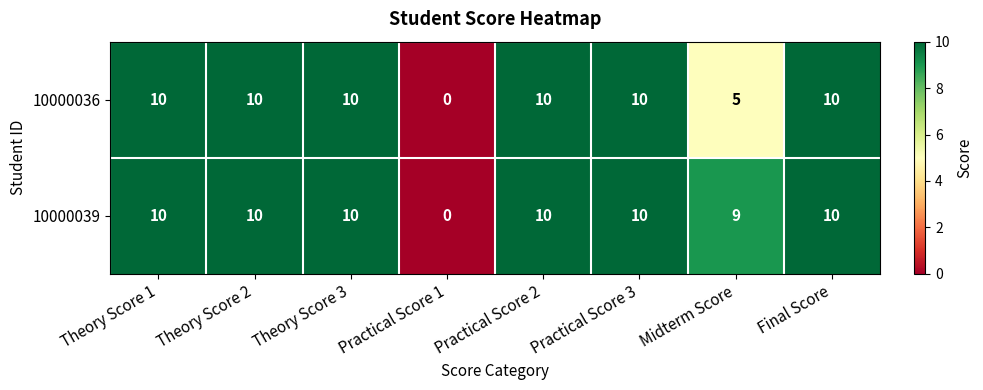

At which label is 10000036 closest to 5?

Midterm Score